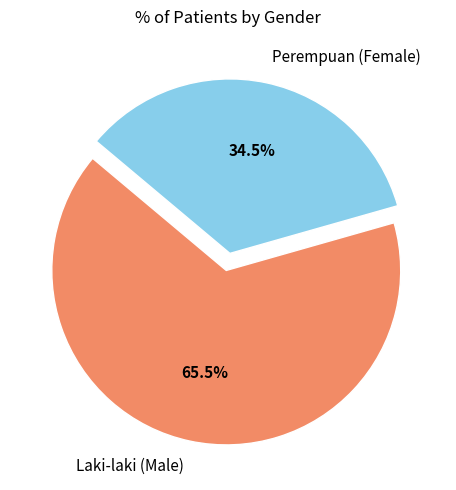

What percentage do Laki-laki (Male) and Perempuan (Female) together represent?

100.0%